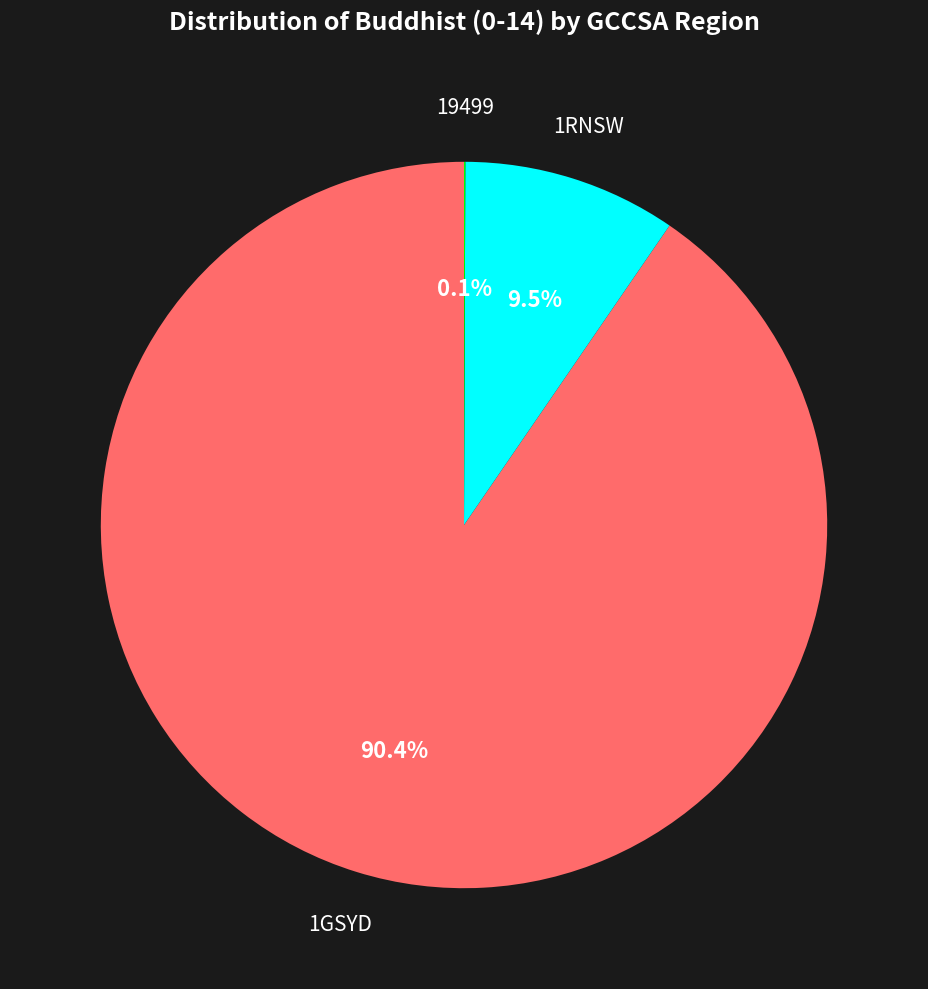

Does any single category account for the majority?

Yes